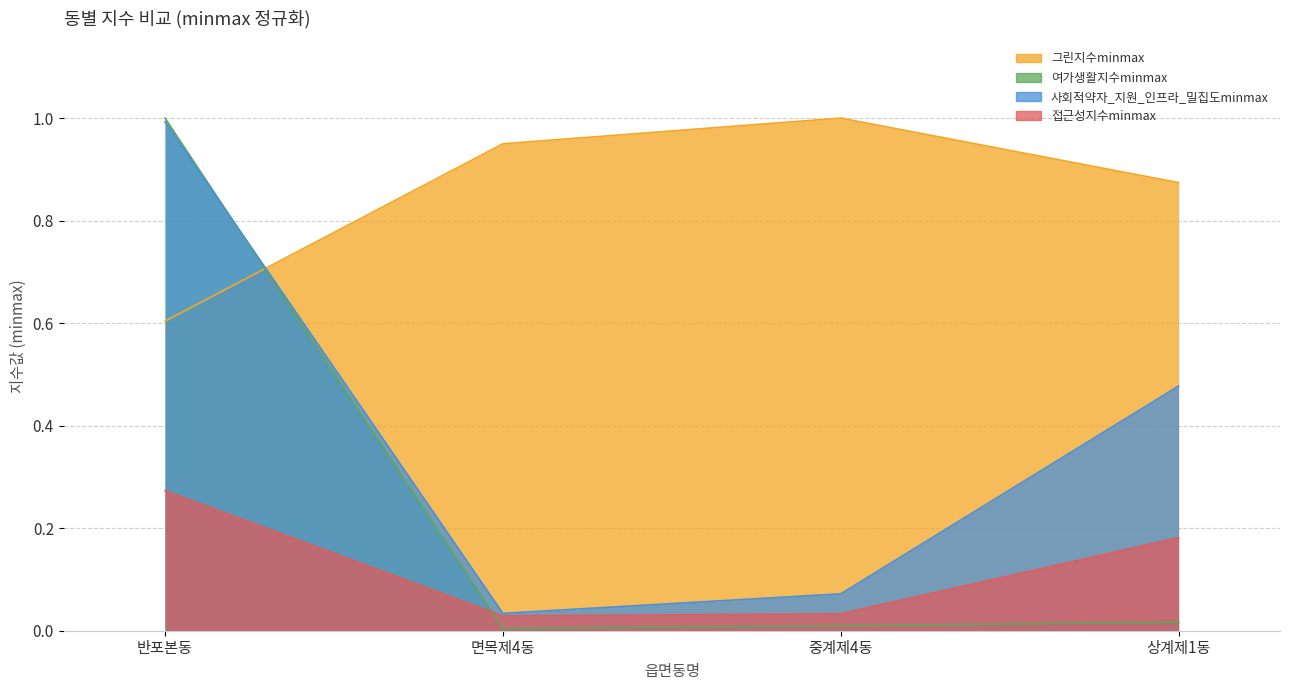

List the series in order of their overall mean, lowest first.

접근성지수minmax, 여가생활지수minmax, 사회적약자_지원_인프라_밀집도minmax, 그린지수minmax